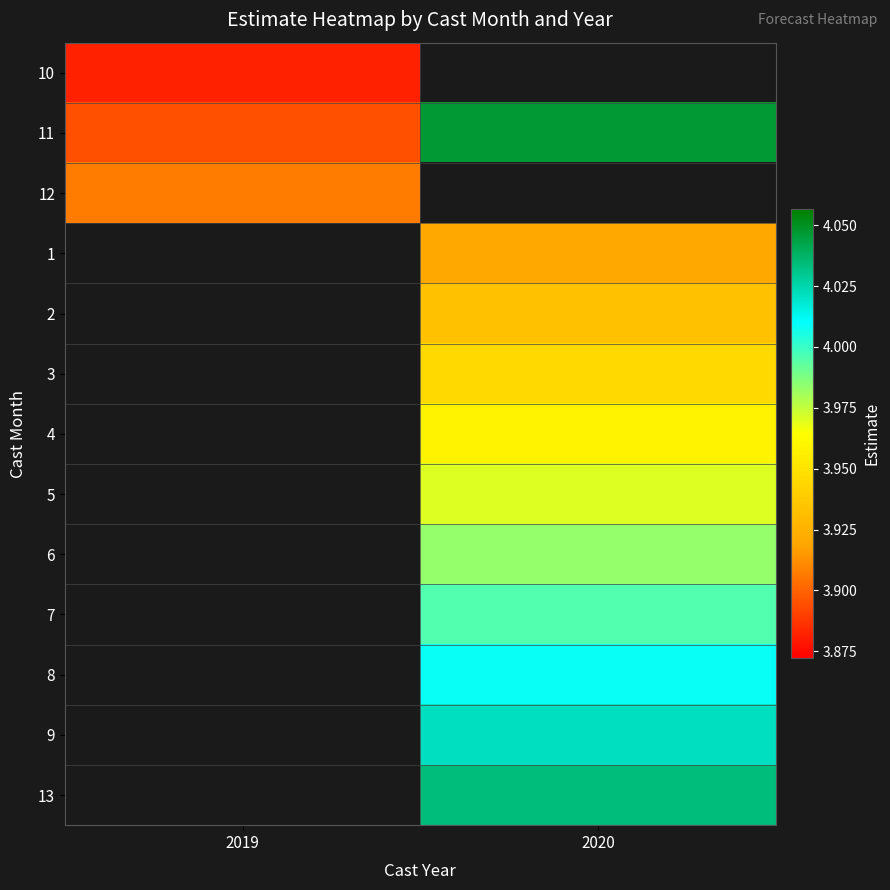

The value of 4 at 2020 is 1.7. True or false?

False